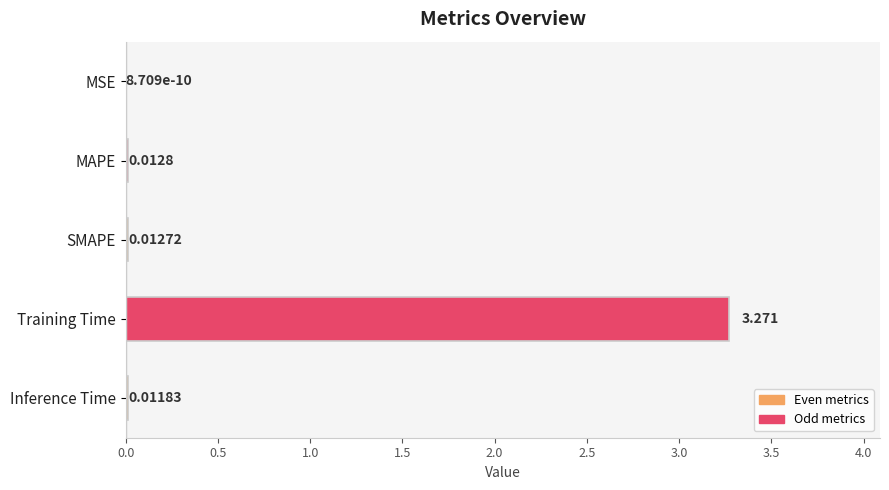

Between SMAPE and Inference Time, which is larger?

SMAPE